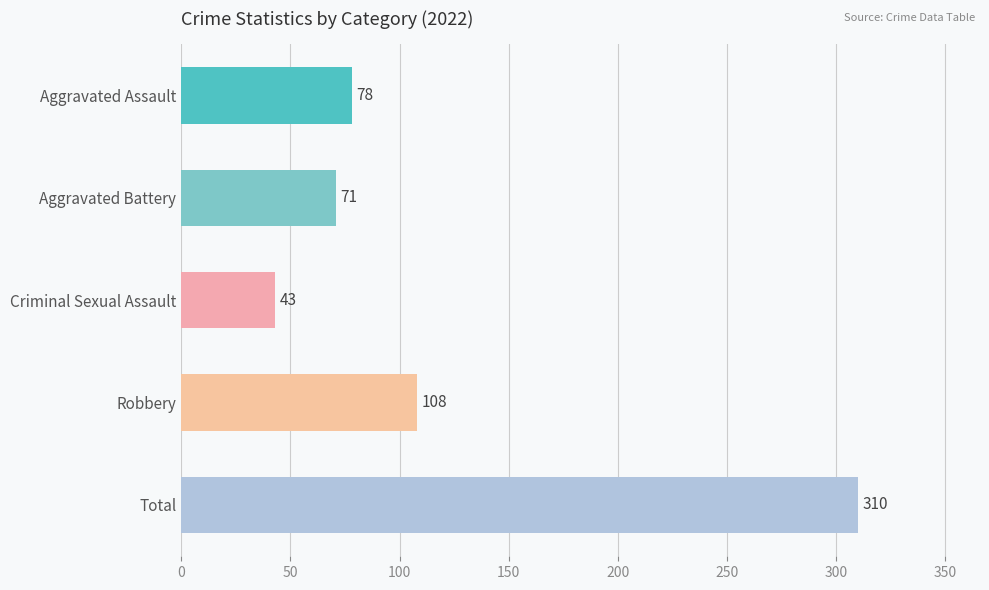

What is the change in value from Aggravated Assault to Total?

+232